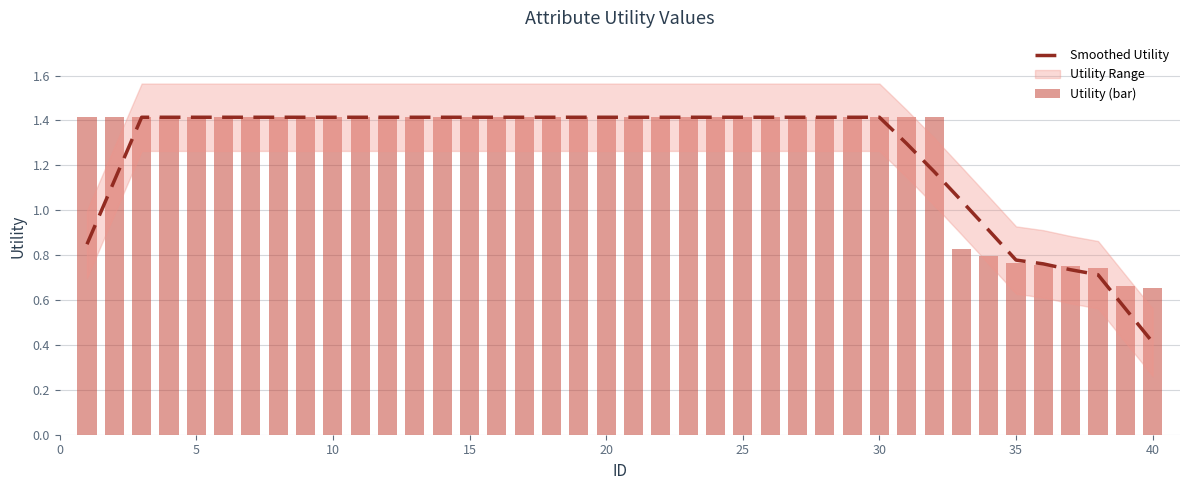

At which label is Smoothed Utility closest to 0?

40